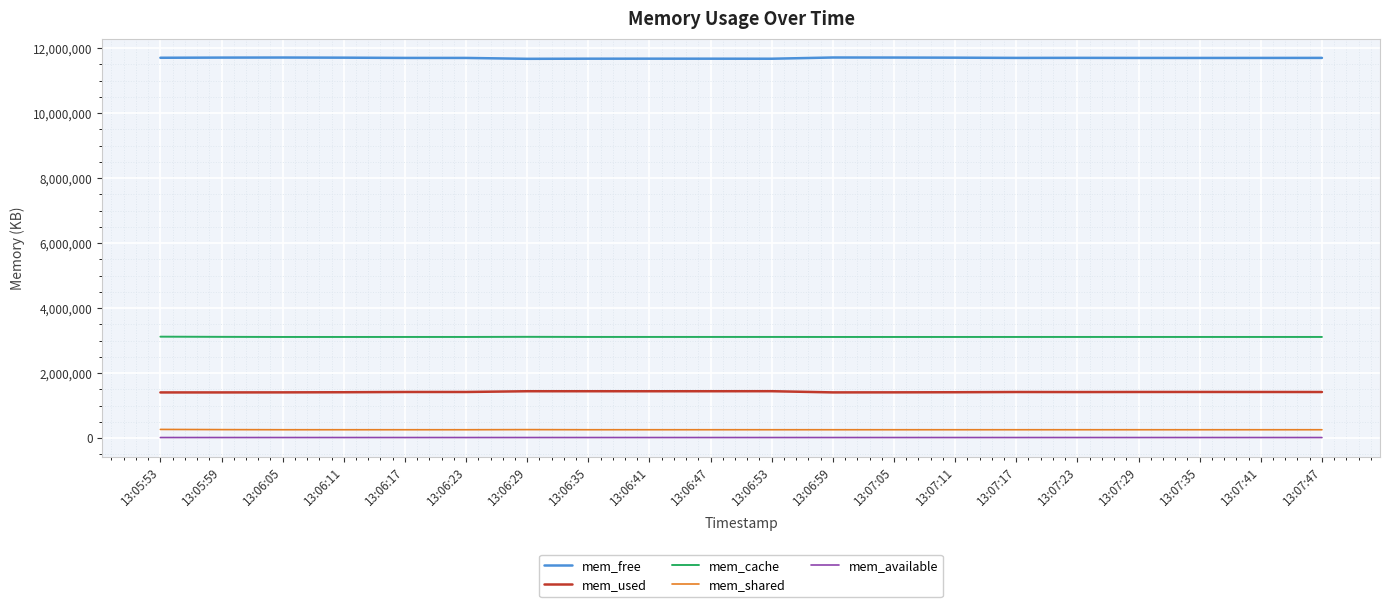

The value of mem_free at 13:06:47 is 3427054. True or false?

False